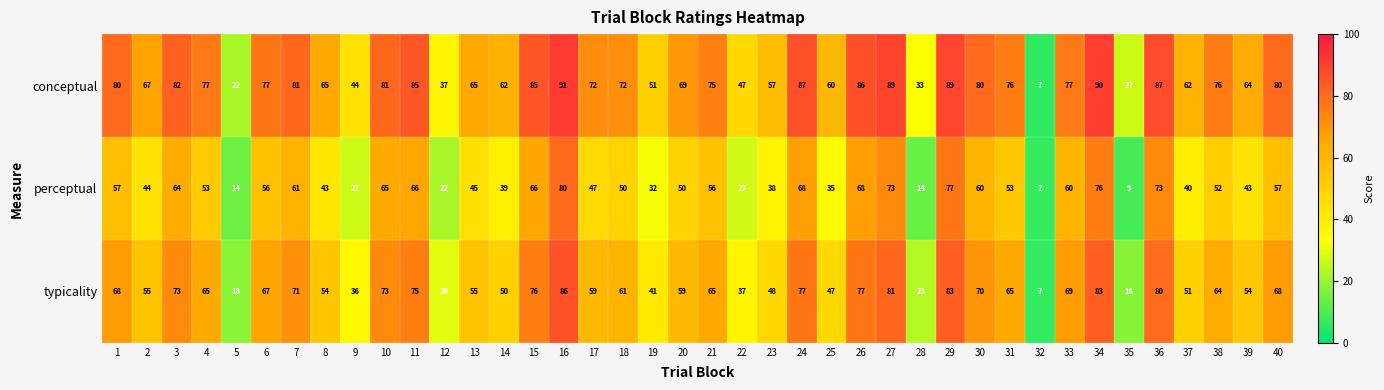

What value does the typicality series have at 28, to the nearest 10?

20